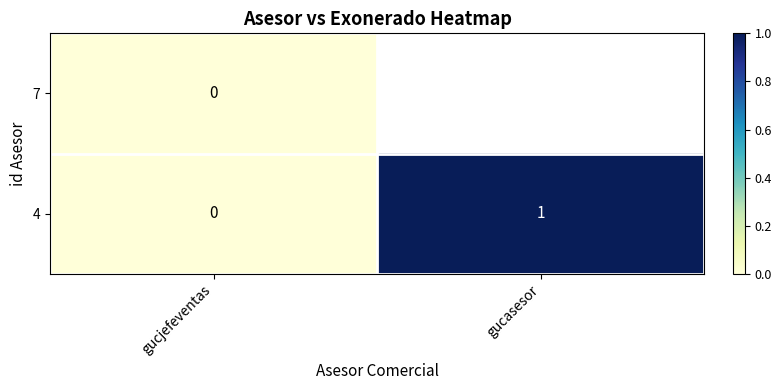

At which label does 4 reach its peak?

gucasesor